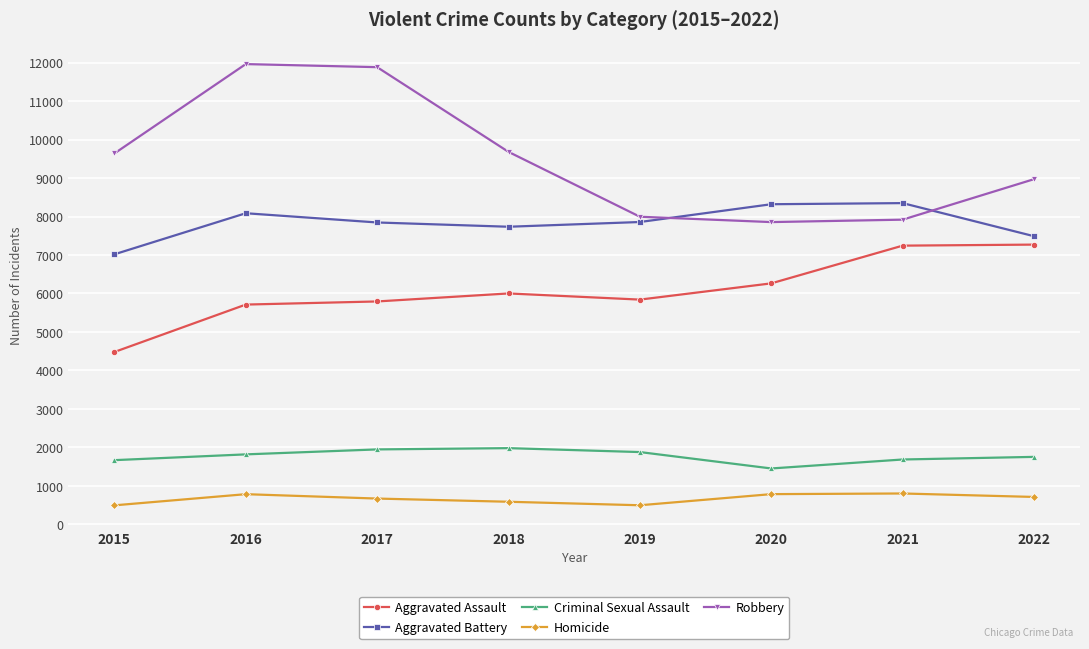

What is the difference between the second highest and minimum values in the Homicide series?

291